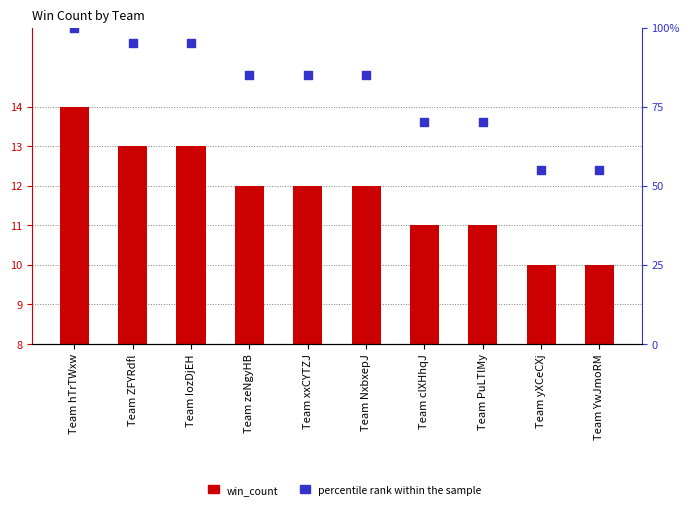

Which series has the largest total across all categories?

percentile rank within the sample